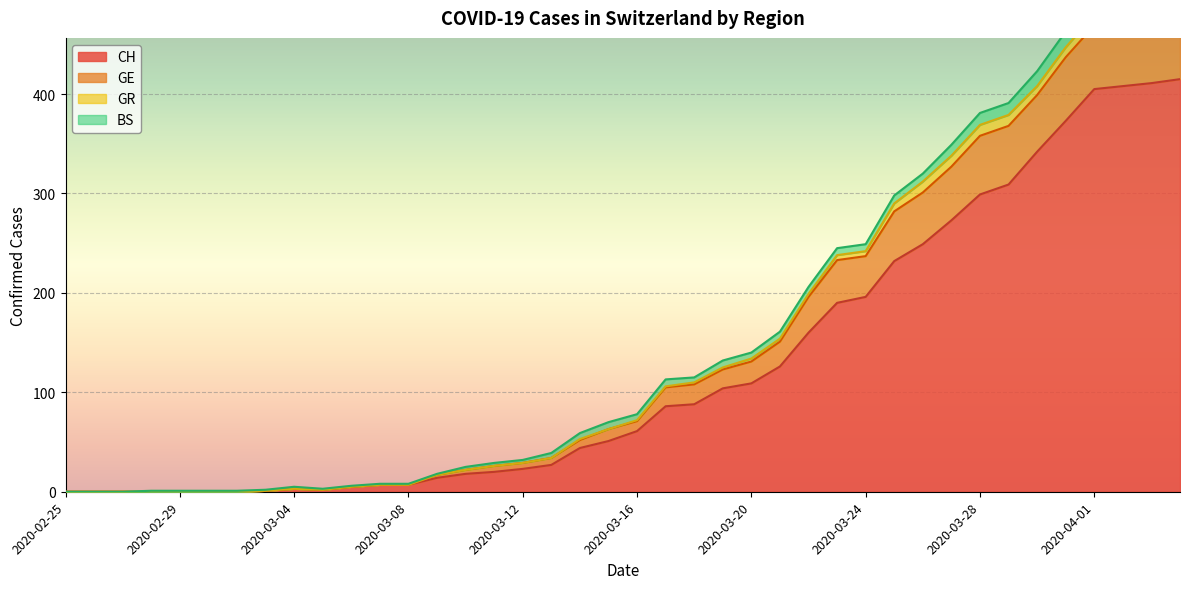

What is the highest value of the CH series?

415